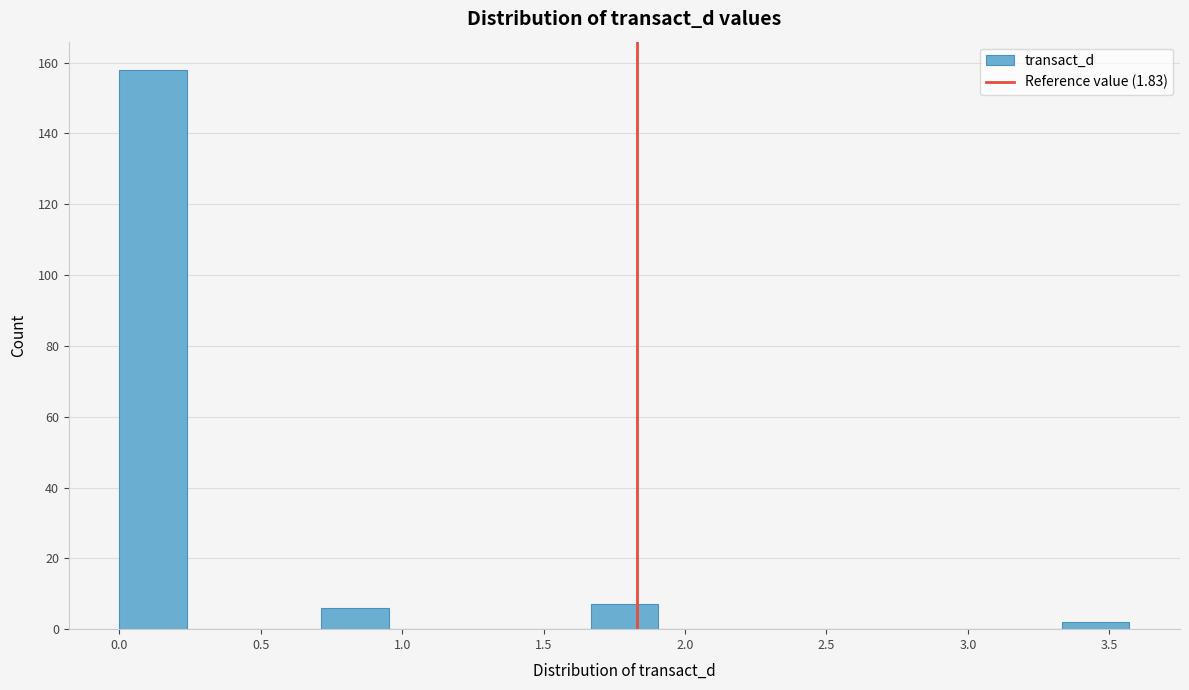

Reading left to right, list every bar in this chart as the range it spans on the x-axis followed by its height. Neither the bar edges nor the heights are printed on the chart, so give them approximately, as read against the axes.

0.00 to 0.25: 158
0.25 to 0.50: 0
0.50 to 0.70: 0
0.70 to 0.95: 6
0.95 to 1.20: 0
1.20 to 1.45: 0
1.45 to 1.65: 0
1.65 to 1.90: 8
1.90 to 2.15: 0
2.15 to 2.40: 0
2.40 to 2.60: 0
2.60 to 2.85: 0
2.85 to 3.10: 0
3.10 to 3.35: 0
3.35 to 3.55: 2